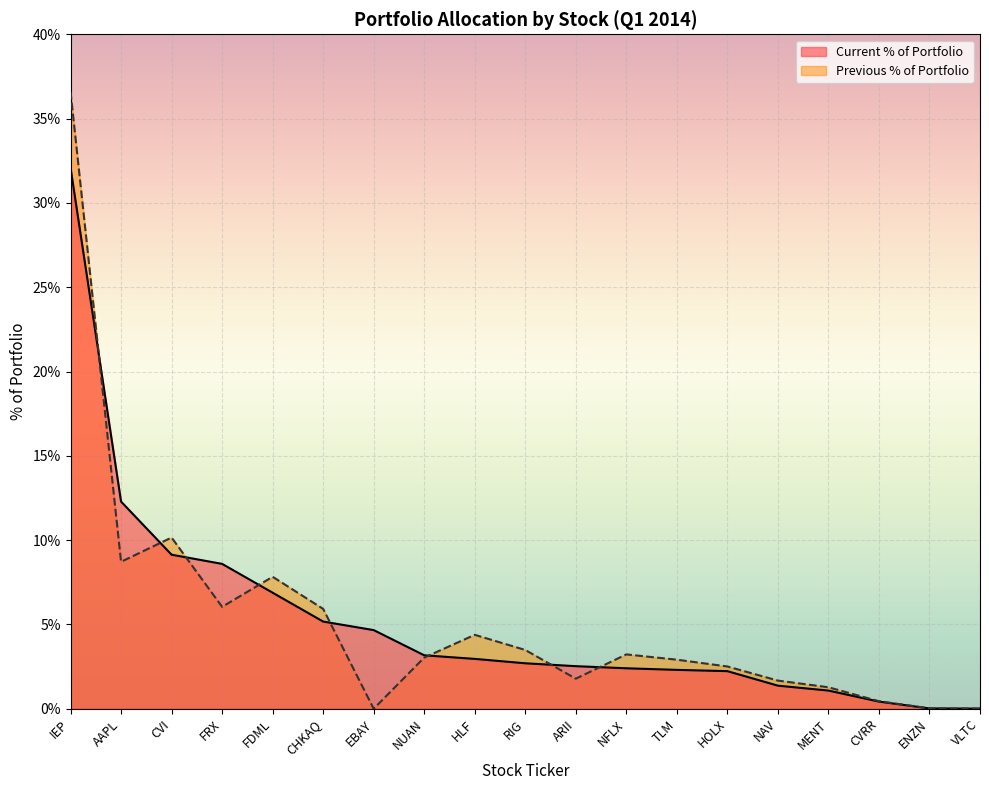

At which category does Previous % of Portfolio reach its first local peak?

CVI